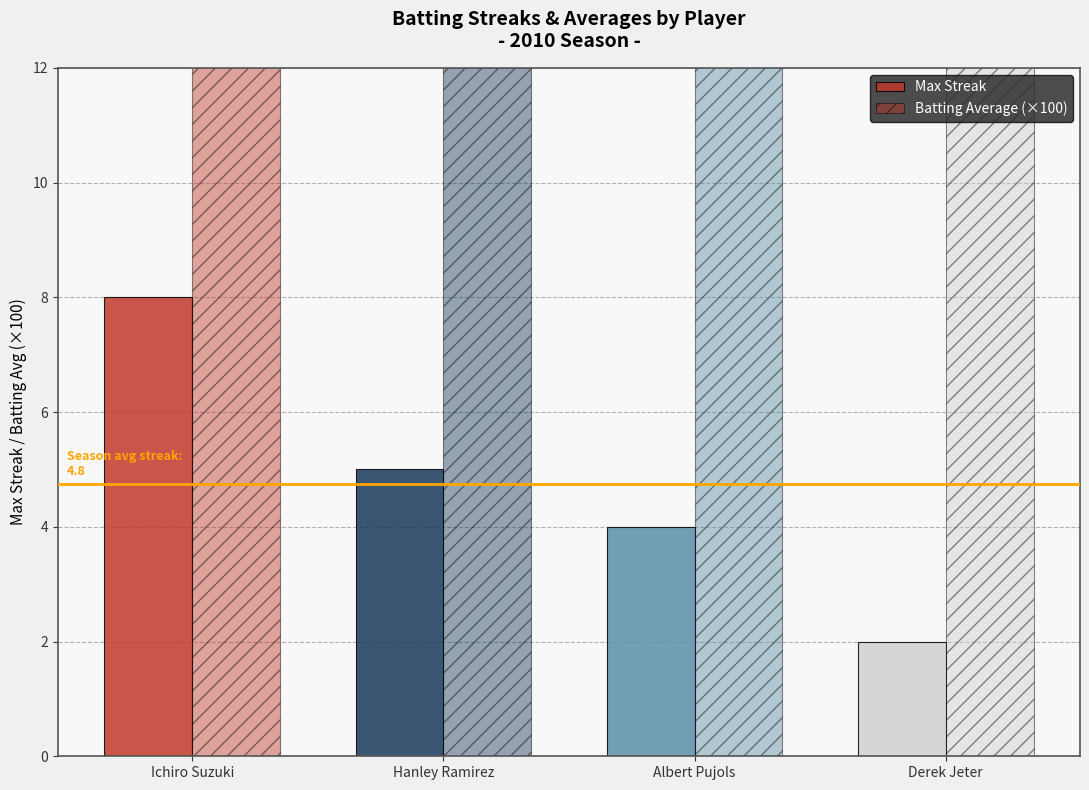

Is the value of Max Streak at Derek Jeter greater than the value of Batting Average (×100) at Ichiro Suzuki?

No